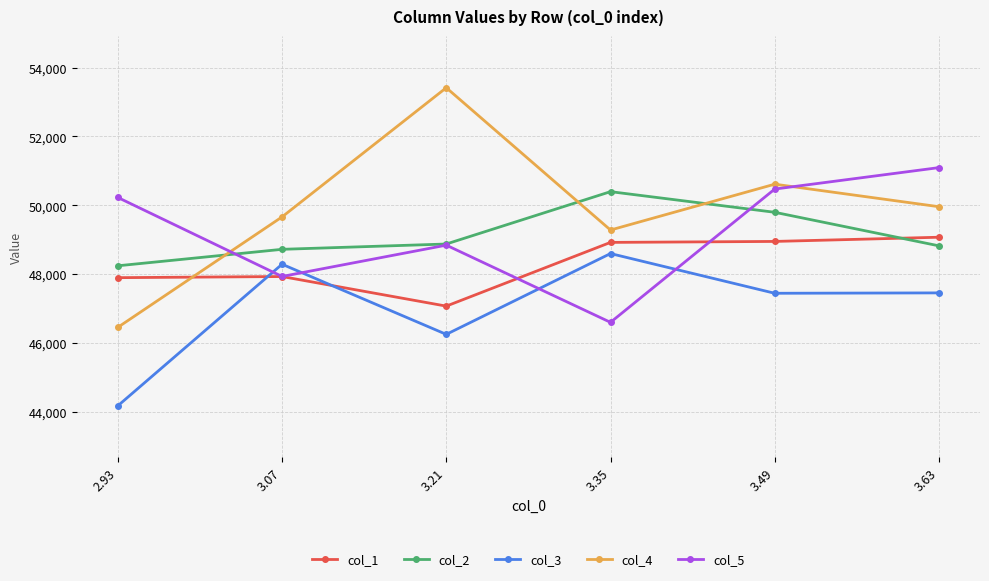

What is the difference between the highest and lowest values at 2.93?

6048